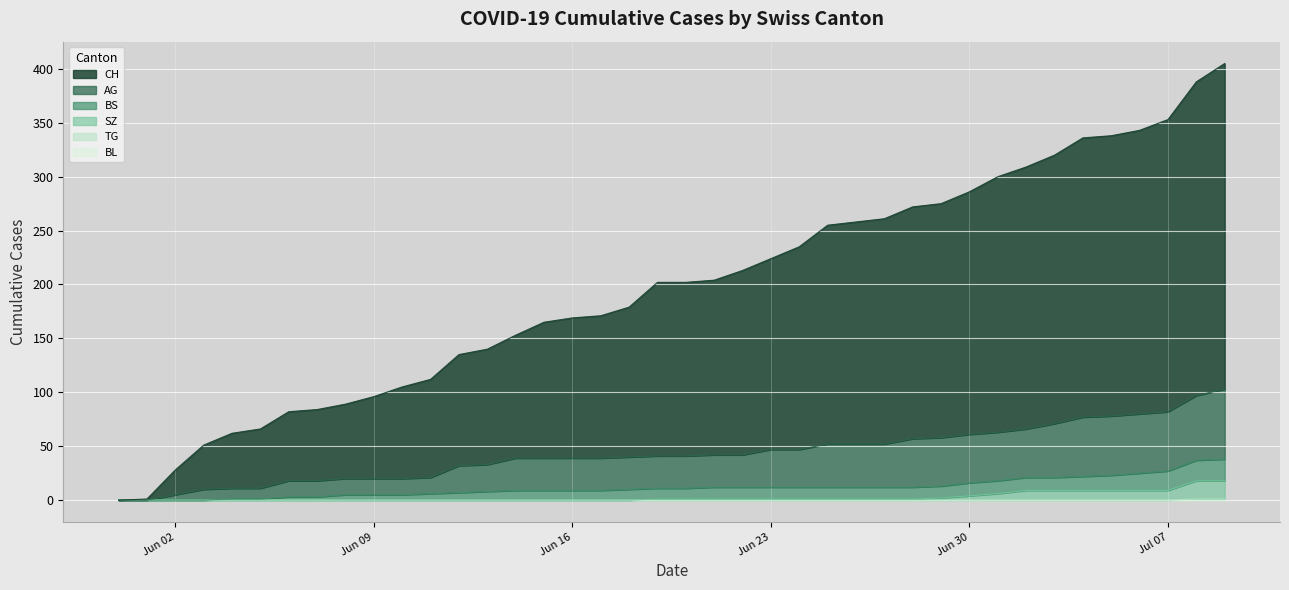

What is the label of the 37th point from the left?

2020-07-06